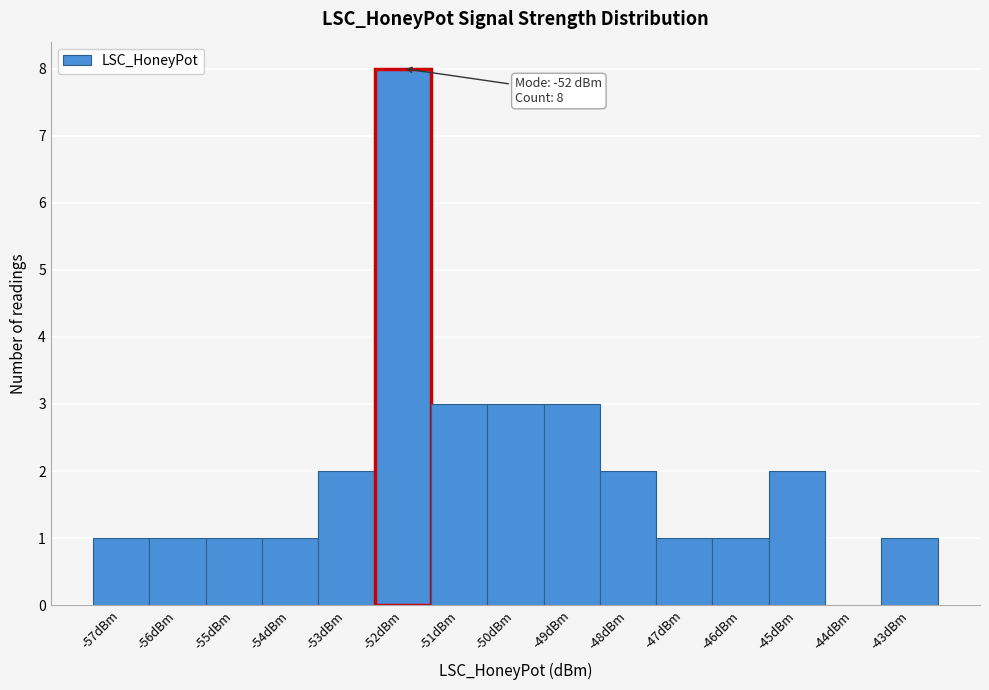

Which range on the x-axis has the tallest bar?

-52.5 to -51.5